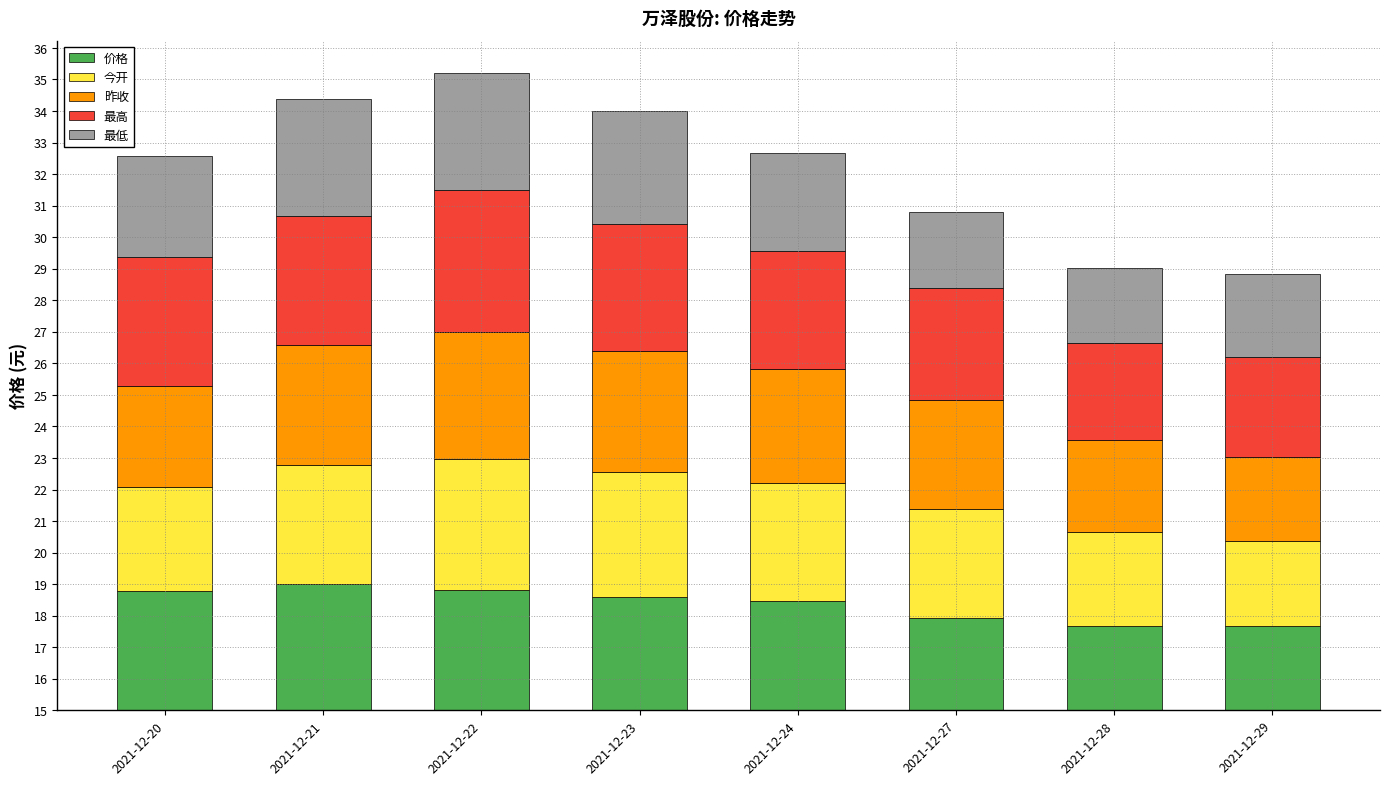

Read the 今开 value at 2021-12-28.

3.0